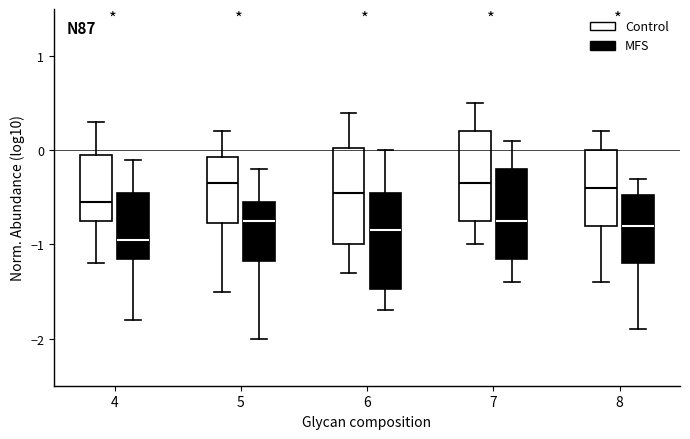

Where is the lower edge of the box for 6 (MFS) on the y-axis? The values are not printed on the chart, so give them approximately, as read against the axis.

-1.5